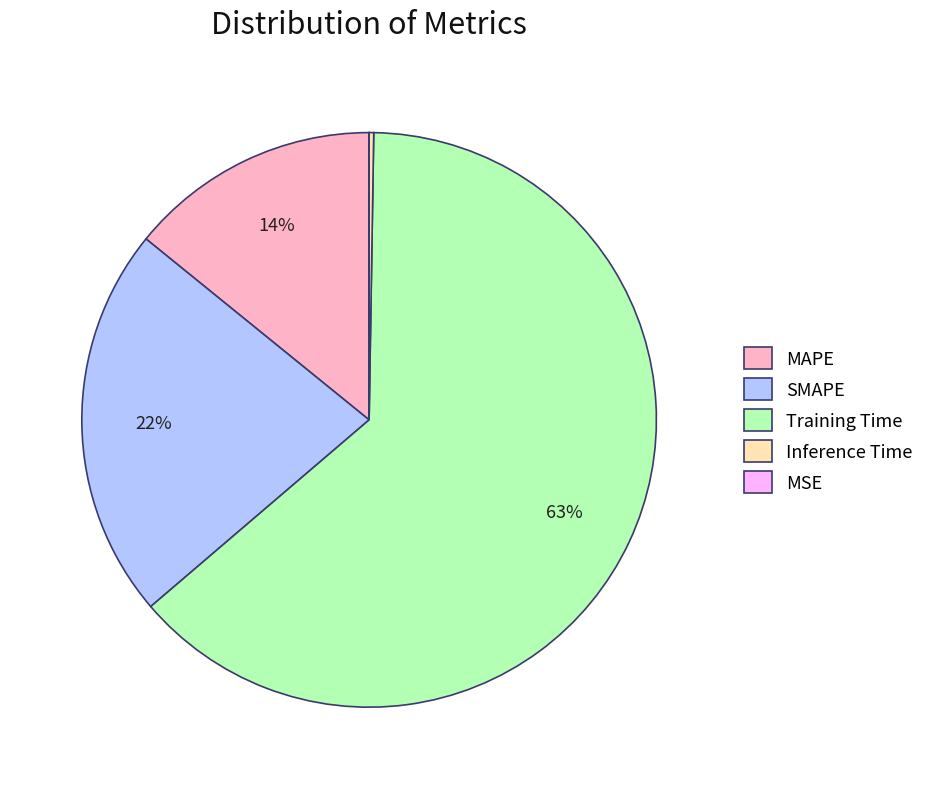

To the nearest percent, what percentage of the pie is MAPE?

14%